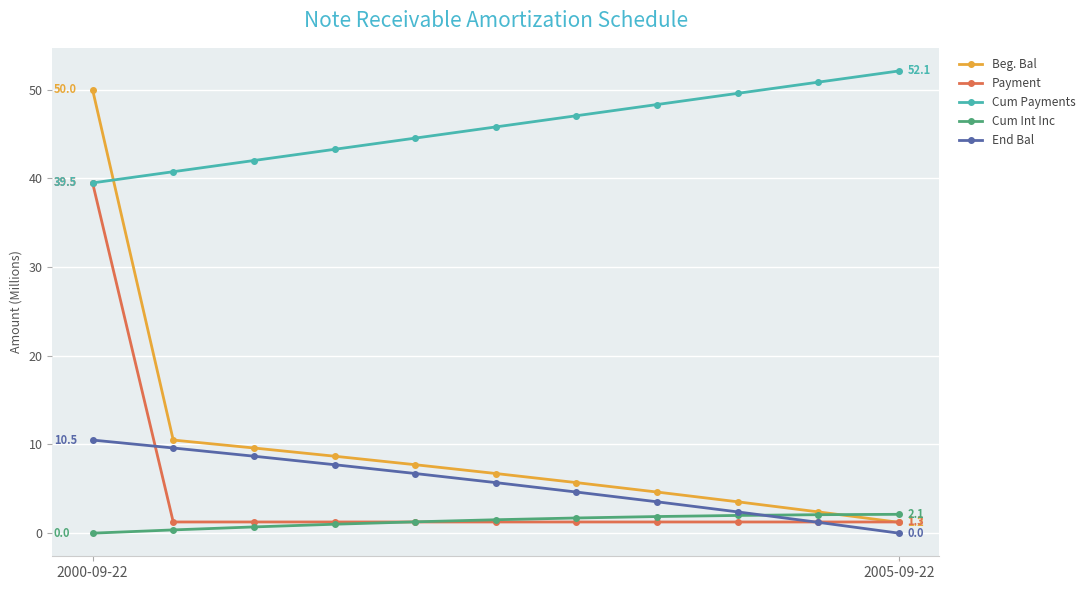

How many positive values does the End Bal series have?

10